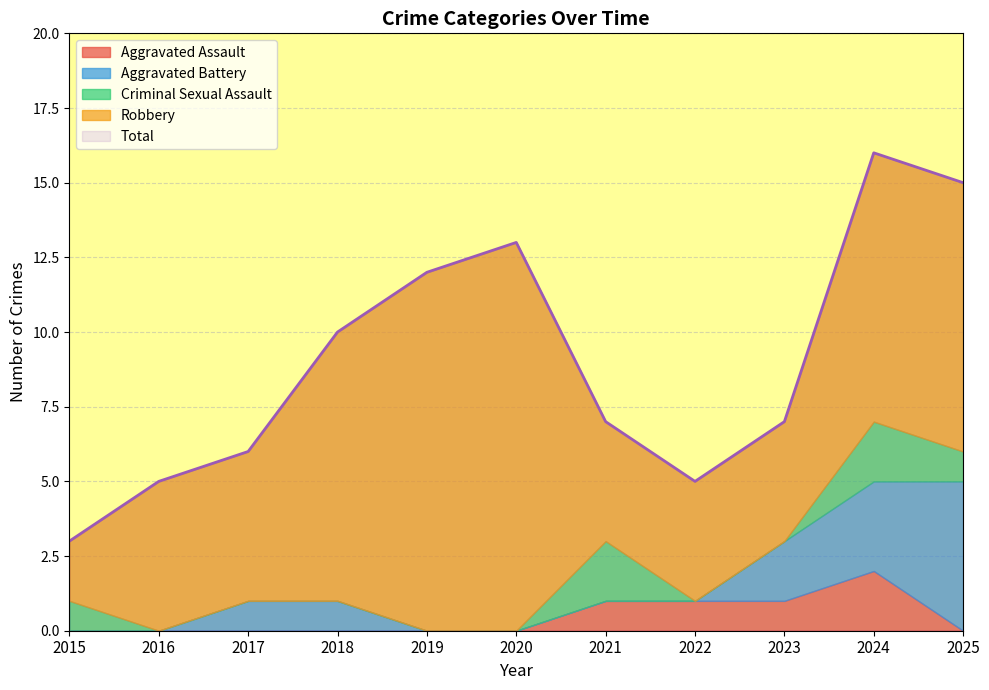

Which category has the lowest value in the Aggravated Assault series?

2015